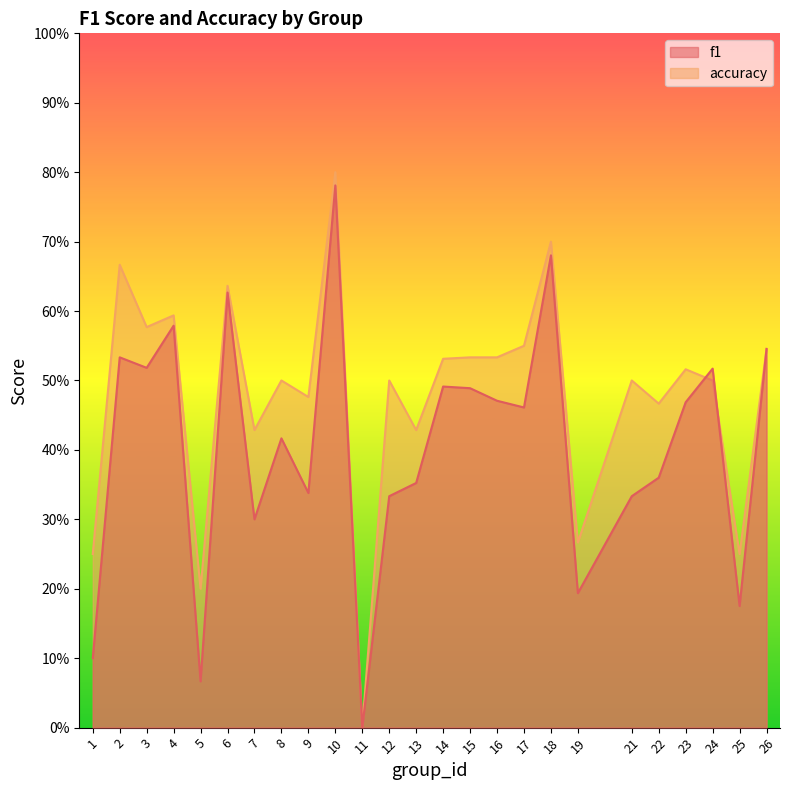

Which category has the highest value across all series?

10